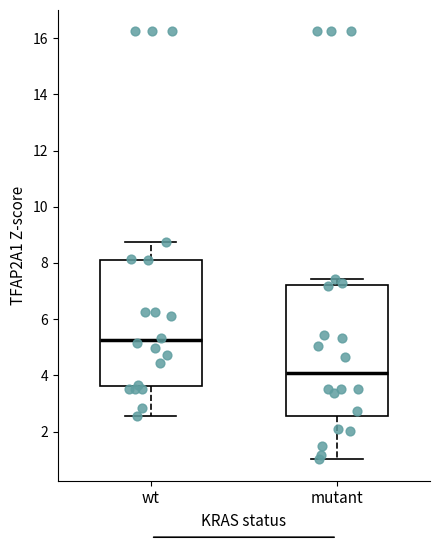

Which box's median line is the lowest?

mutant